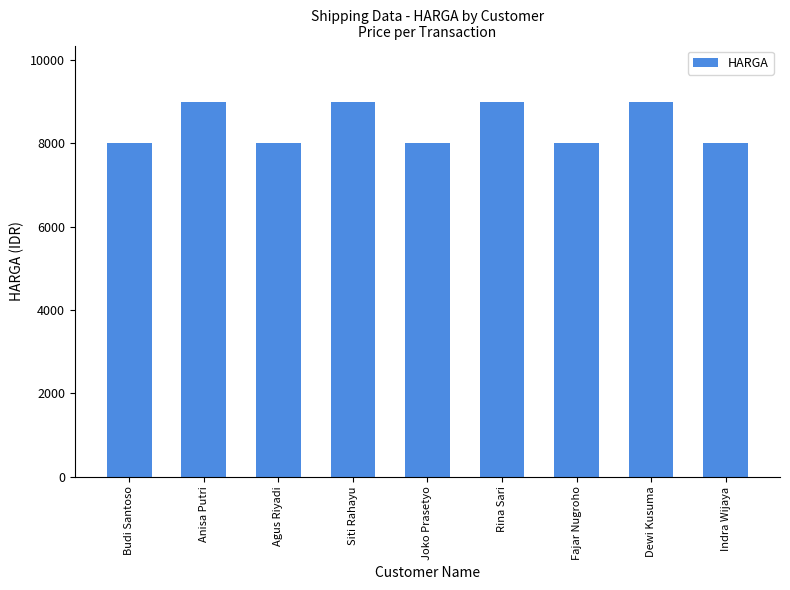

What is the change in value from Rina Sari to Fajar Nugroho?

-1000